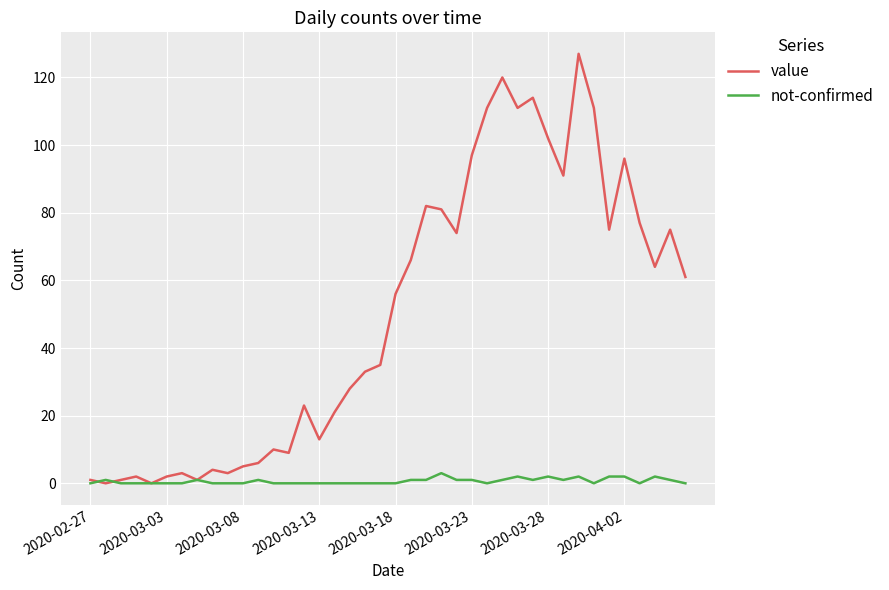

What is the highest value of the value series?

127